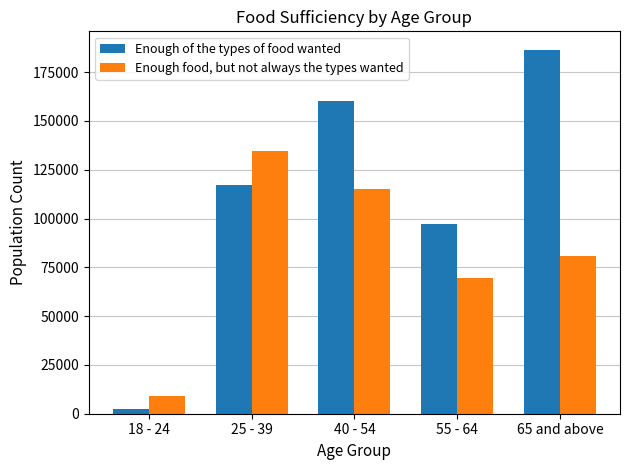

What is the lowest value of the Enough food, but not always the types wanted series?

8980